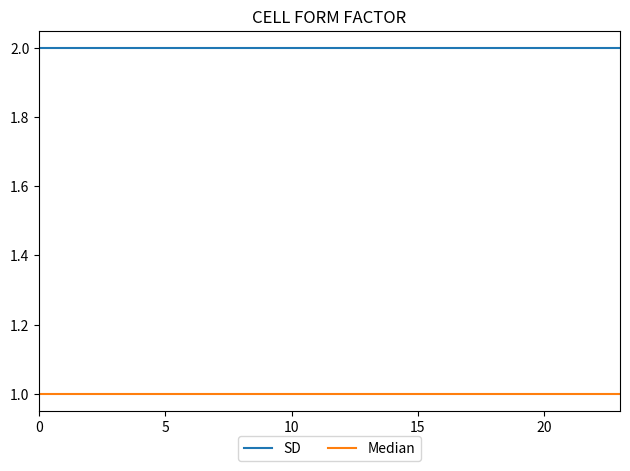

True or false: SD and Median cross at least once.

False